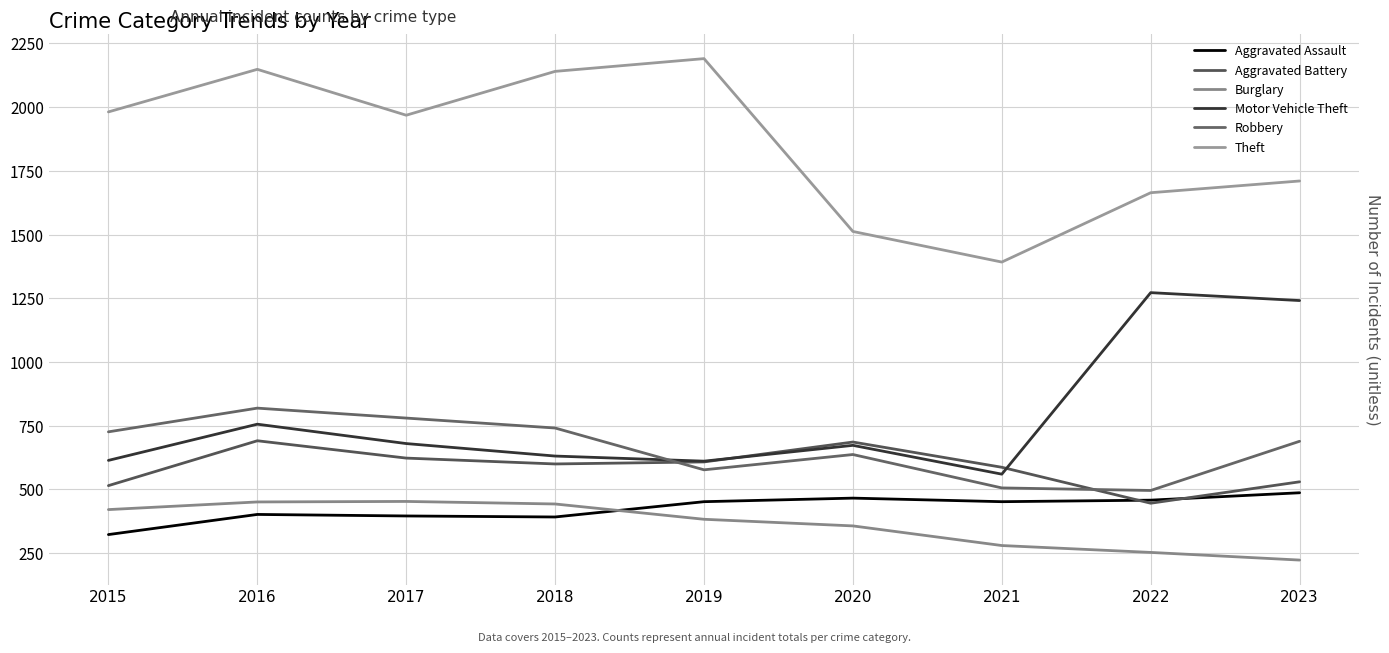

Reading right to left, extract all data points from this chart.

Aggravated Assault: 487	458	452	466	452	392	396	402	323
Aggravated Battery: 530	446	587	686	608	600	623	691	515
Burglary: 223	253	280	357	383	443	453	451	421
Motor Vehicle Theft: 1241	1272	560	673	611	631	680	756	614
Robbery: 689	496	506	637	577	741	780	819	726
Theft: 1710	1664	1392	1512	2190	2140	1968	2148	1981